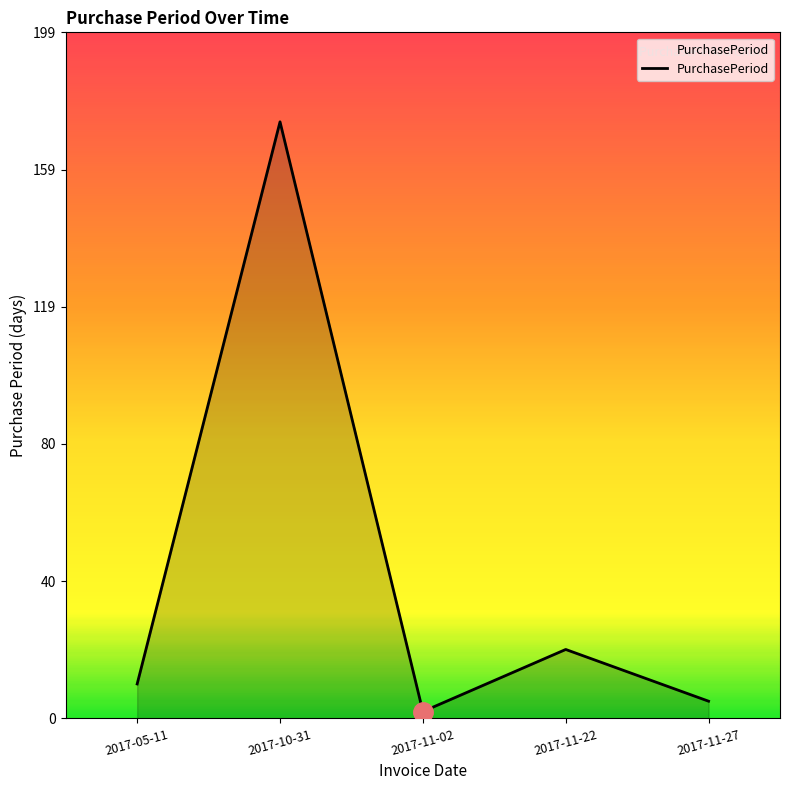

Where is the first local maximum?

2017-10-31